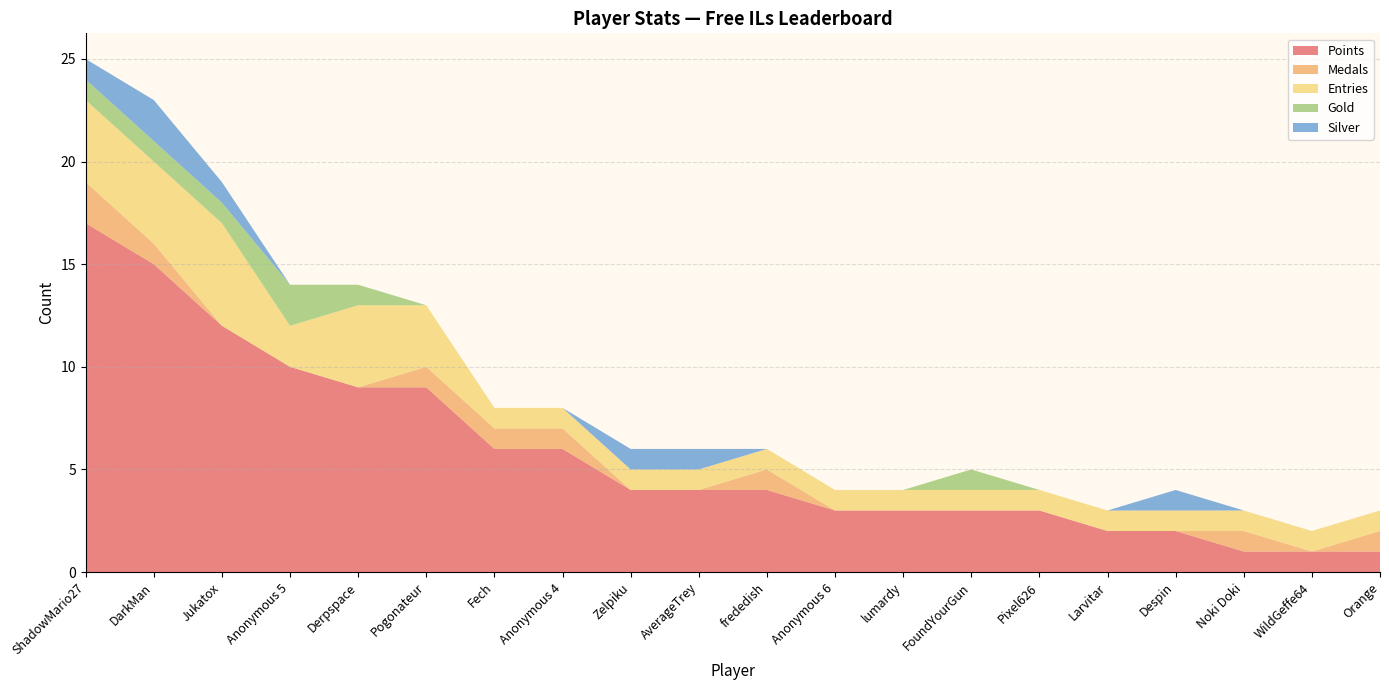

Reading left to right, extract all data points from this chart.

Points: 17	15	12	10	9	9	6	6	4	4	4	3	3	3	3	2	2	1	1	1
Medals: 2	1	0	0	0	1	1	1	0	0	1	0	0	0	0	0	0	1	0	1
Entries: 4	4	5	2	4	3	1	1	1	1	1	1	1	1	1	1	1	1	1	1
Gold: 1	1	1	2	1	0	0	0	0	0	0	0	0	1	0	0	0	0	0	0
Silver: 1	2	1	0	0	0	0	0	1	1	0	0	0	0	0	0	1	0	0	0